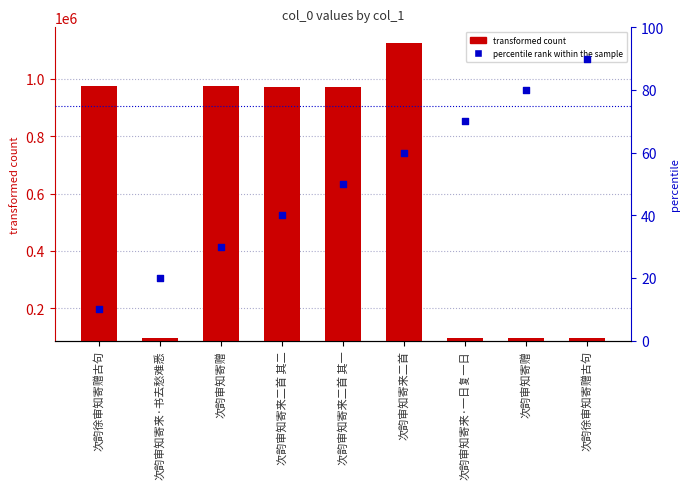

Which series has the widest spread of Y values?

col_0